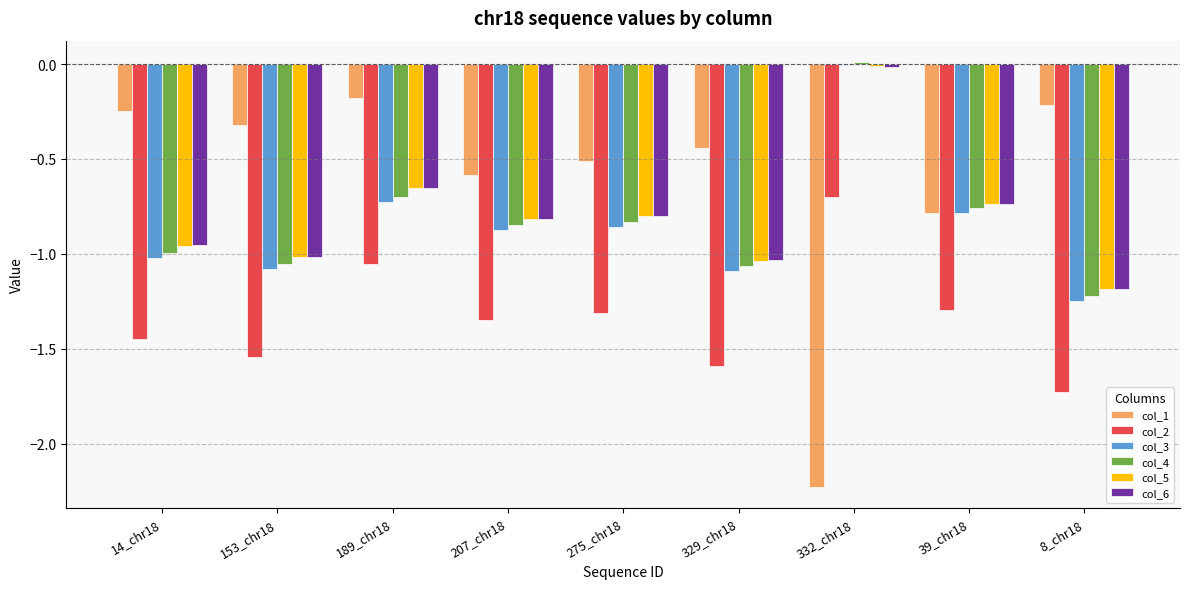

What is the sum of the col_3 values at 8_chr18 and 329_chr18?

-2.3